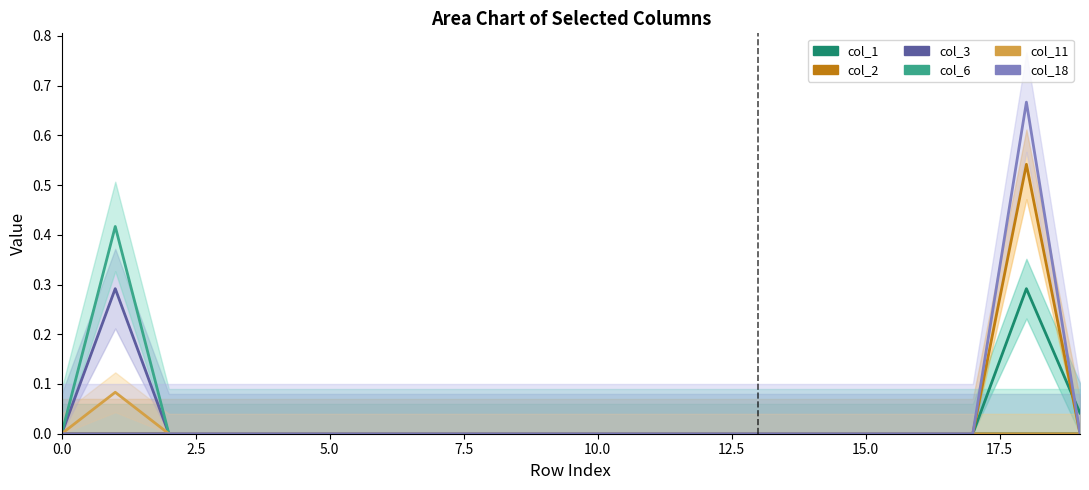

What is the highest value of the col_2 series?

0.5